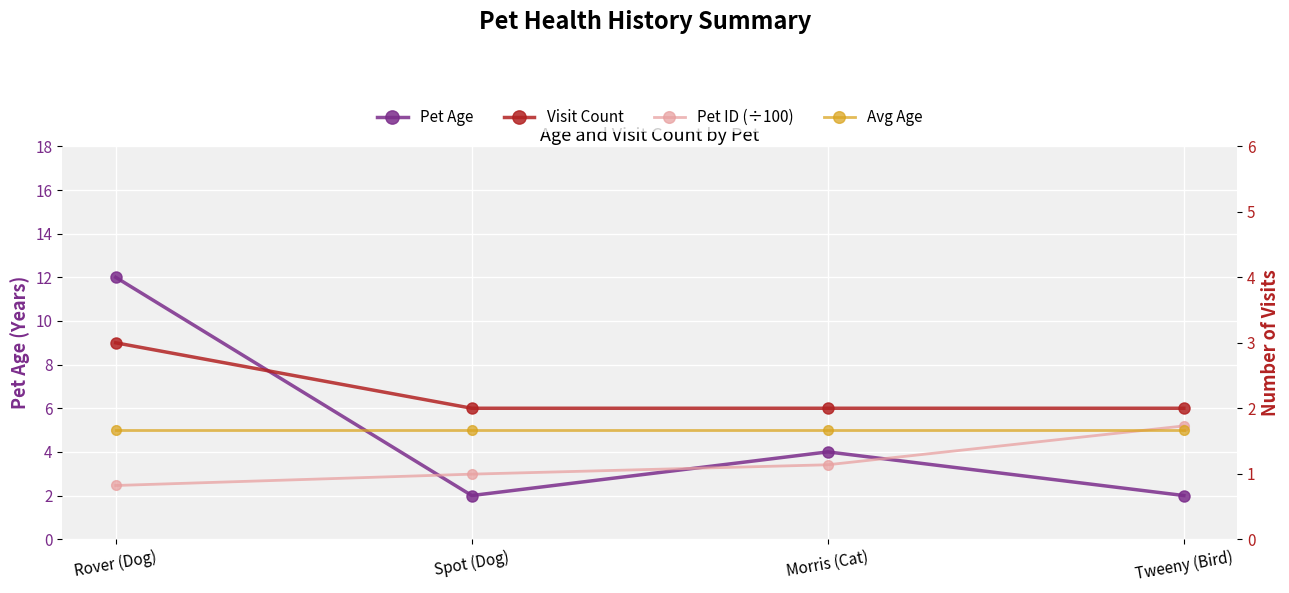

What is the label of the 4th point from the right?

Rover (Dog)